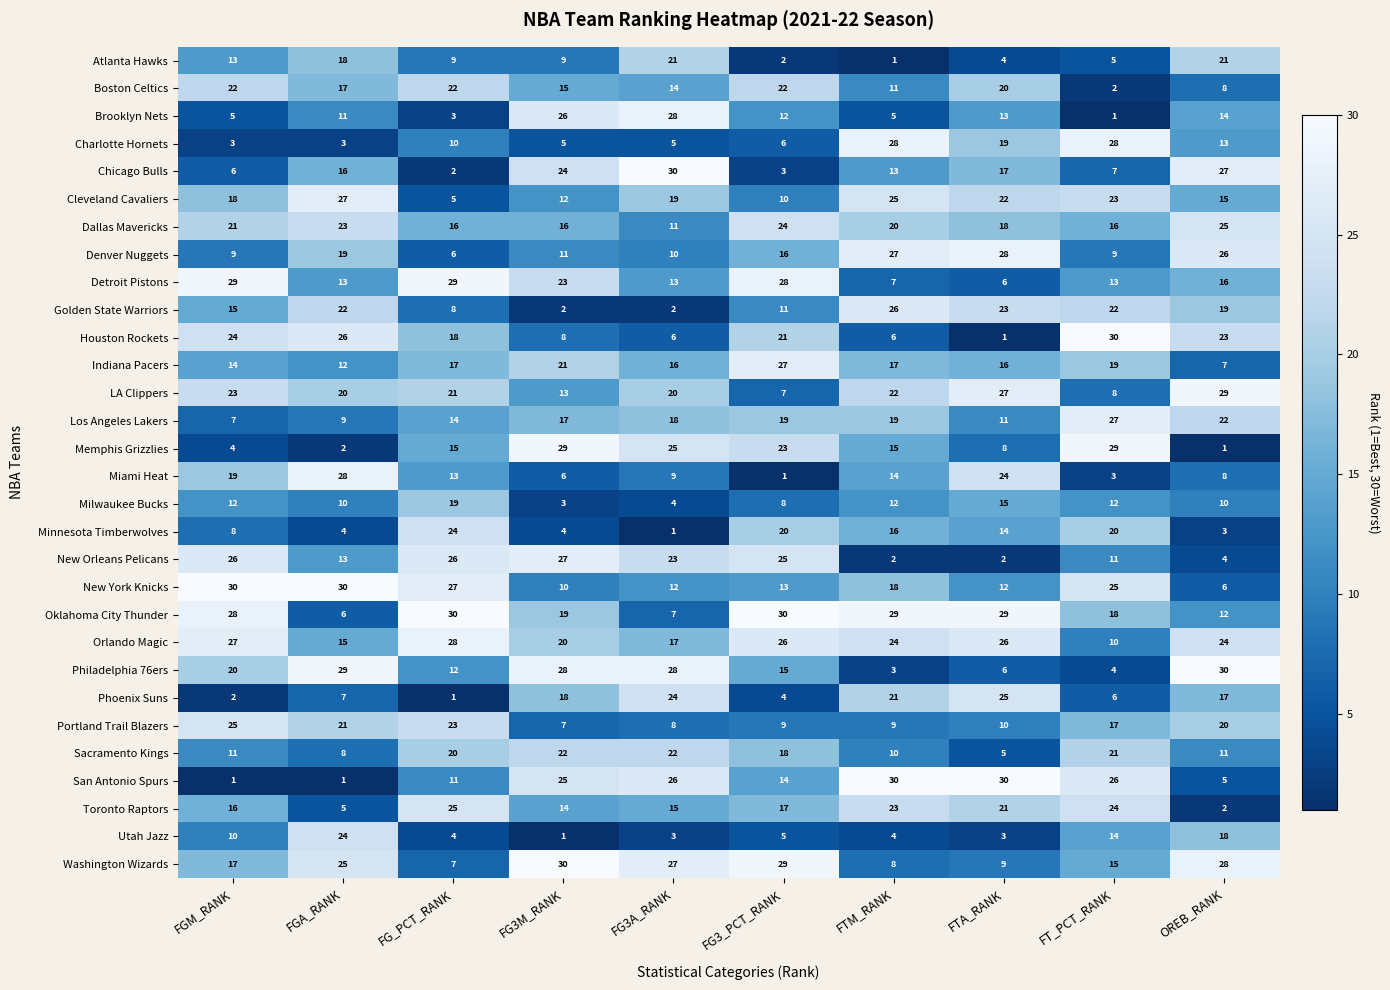

At how many categories does at least one series exceed 12?

10